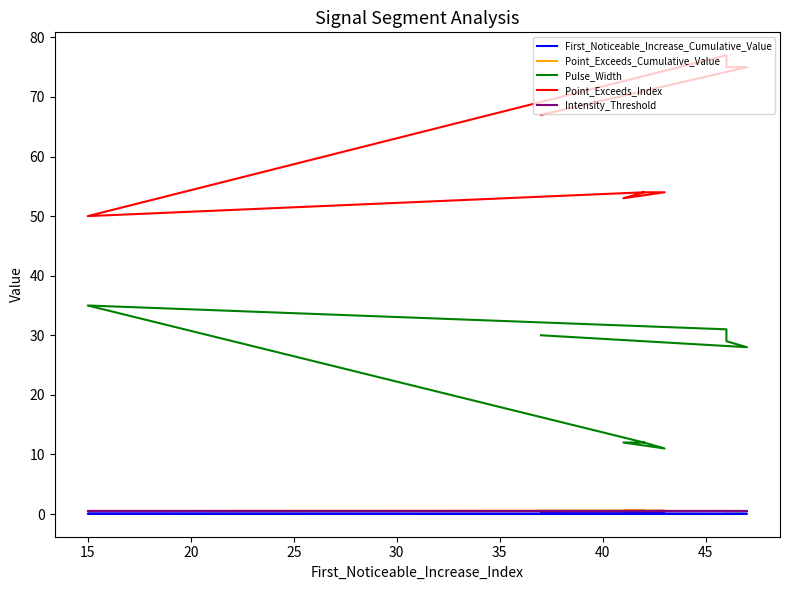

True or false: Intensity_Threshold and Point_Exceeds_Index cross at least once.

False